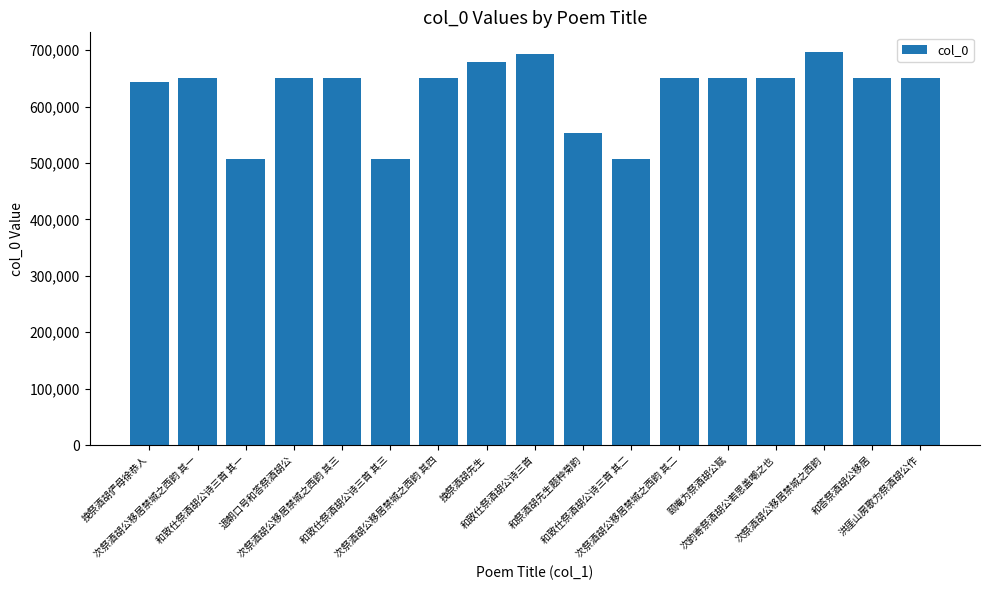

How many data points are less than 650439?

8